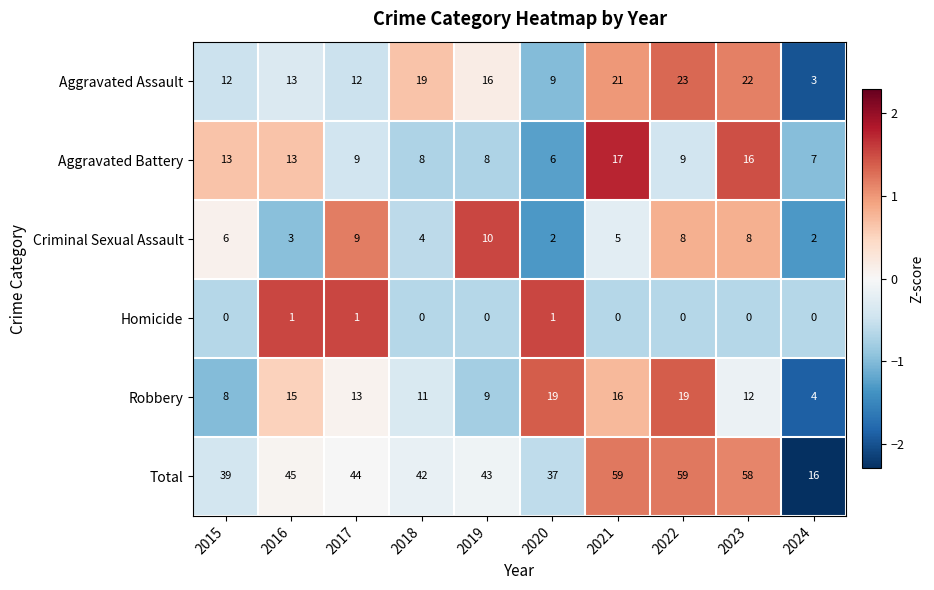

What is the greatest value displayed?

59